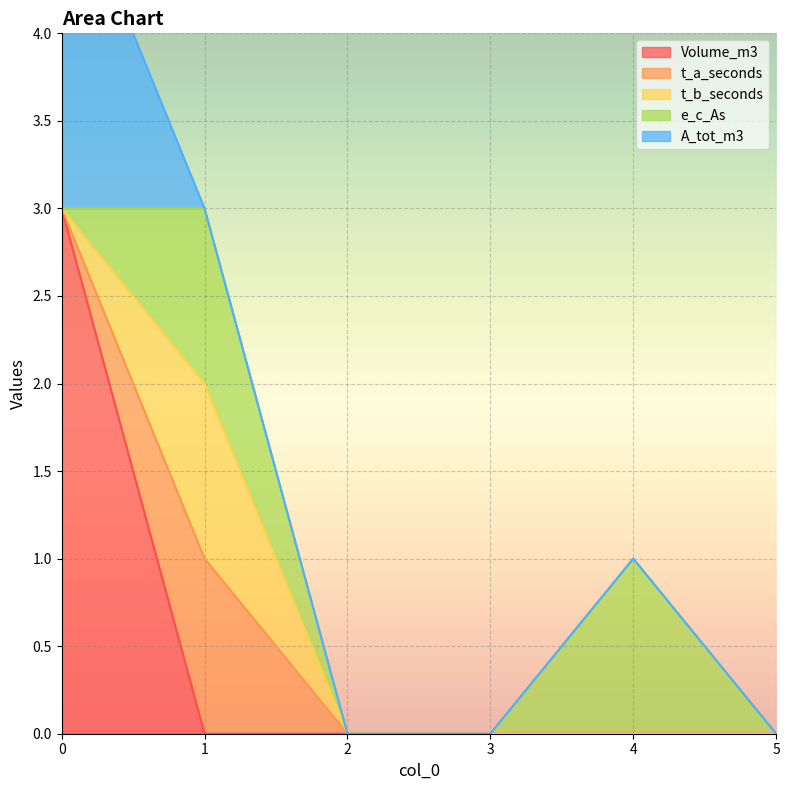

Count the e_c_As values in the range 0 to 1.

6